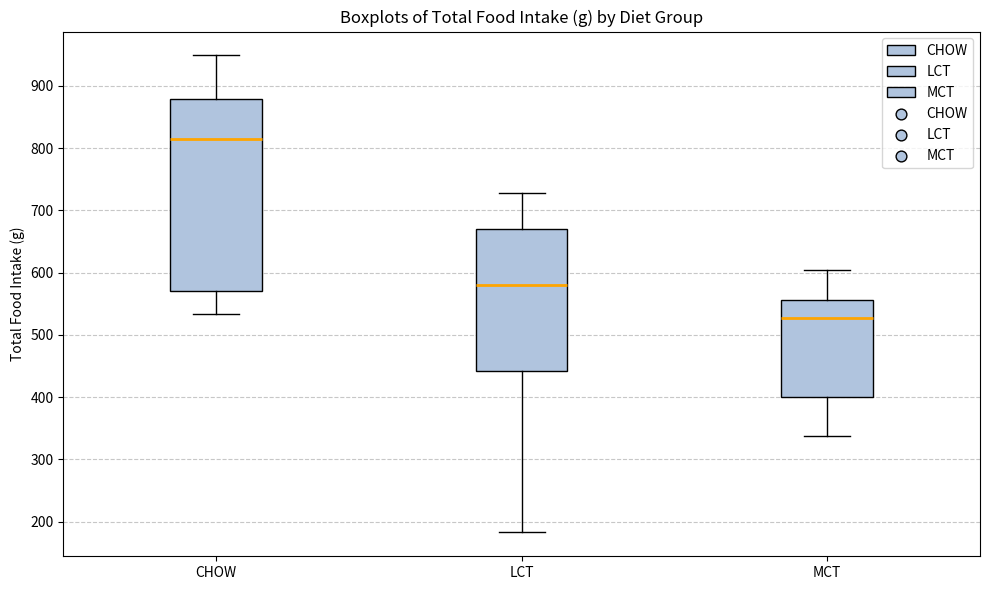

Which box has the lowest median line?

MCT